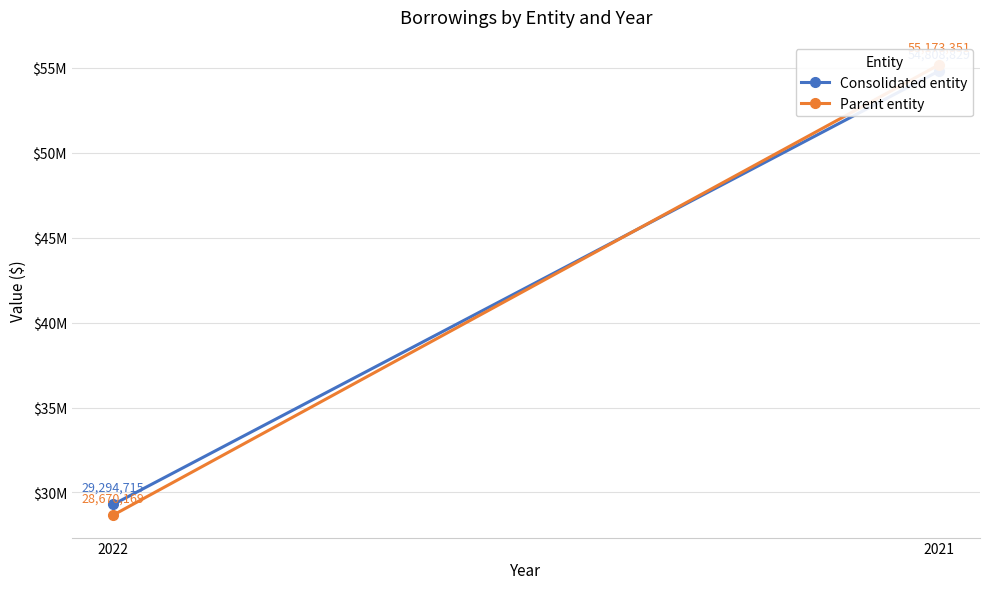

How many lines are shown in the chart?

2